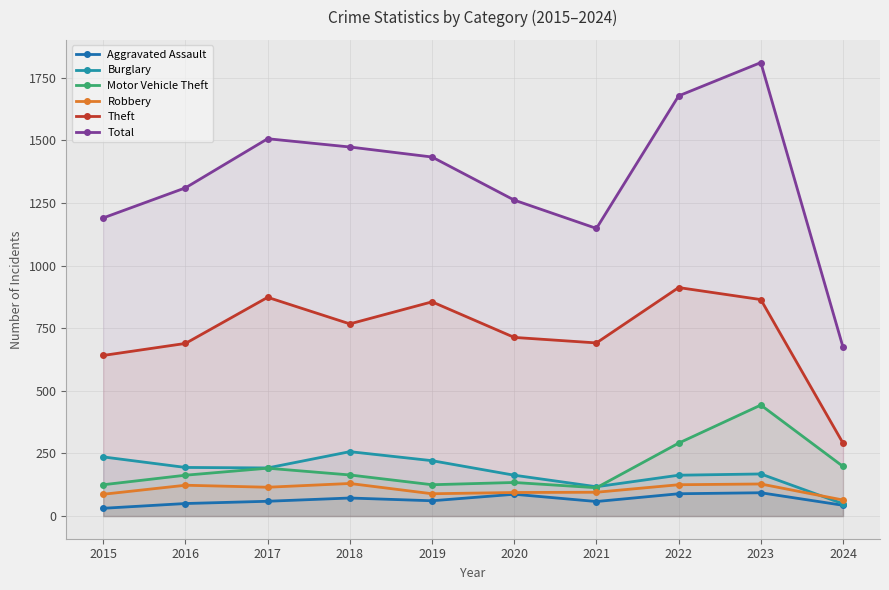

In Aggravated Assault, how many points are higher than both neighbors (excluding endpoints)?

3